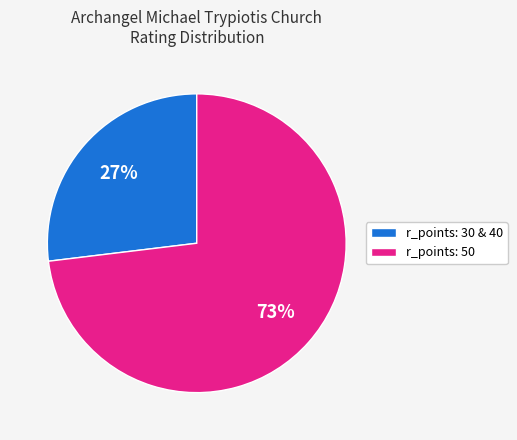

What is the largest slice in the pie chart?

r_points: 50